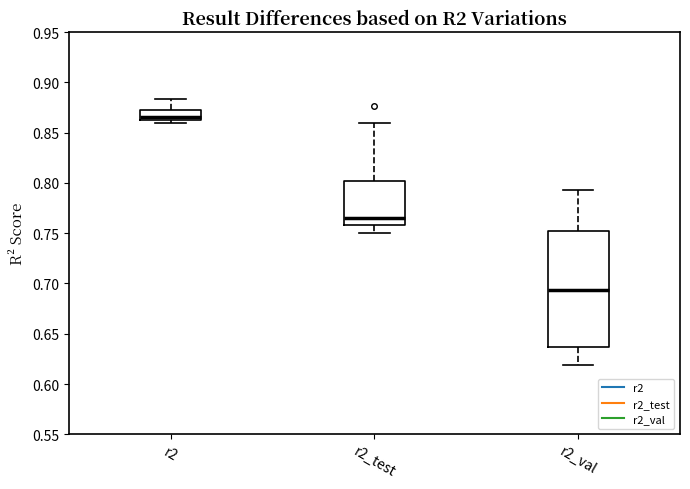

Comparing the boxes themselves (not the whiskers), which one is the tallest?

r2_val